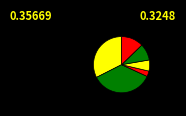

To the nearest percent, what is the average slice percentage?

17%